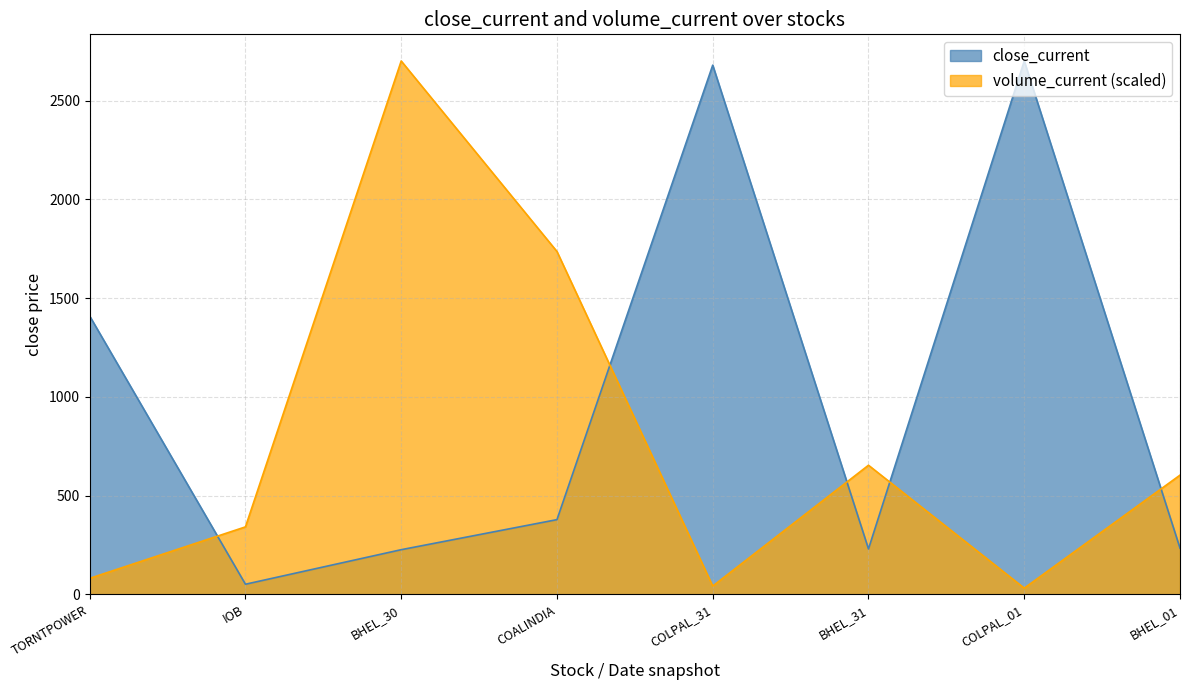

In volume_current, how many points are higher than both neighbors (excluding endpoints)?

2